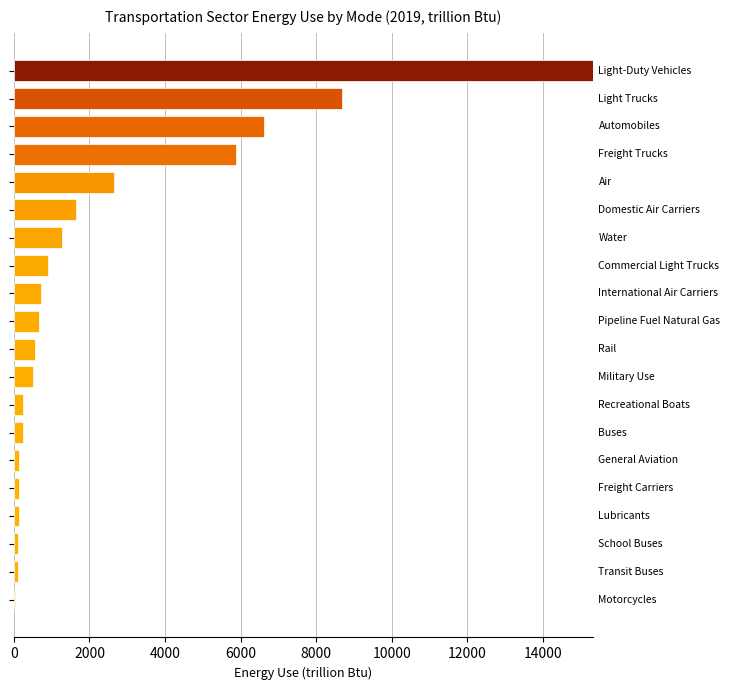

What is the sum of all values?

46516.8